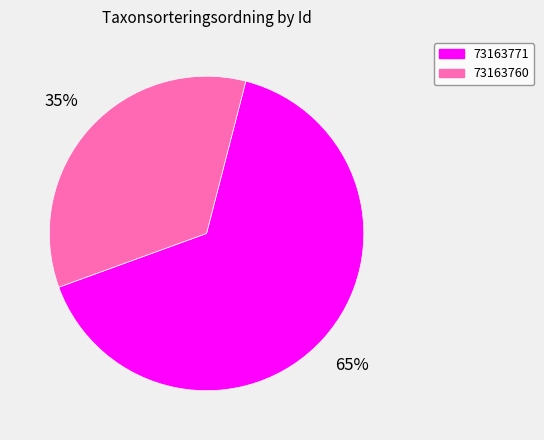

Is there a majority slice in this chart?

Yes